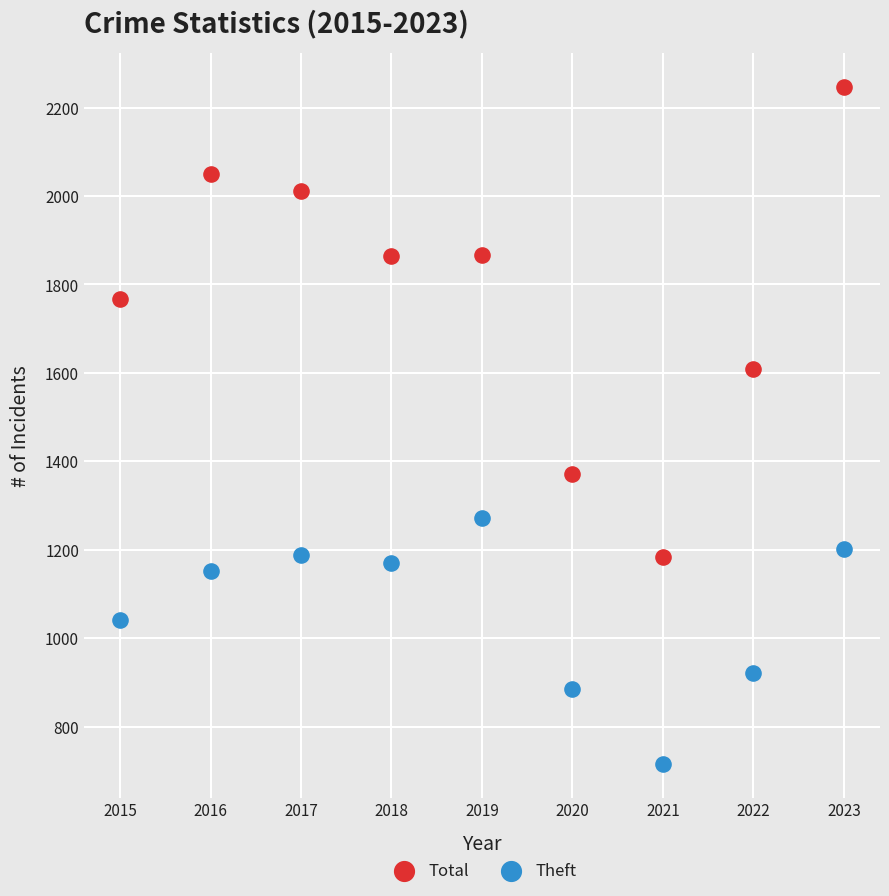

Which series reaches the maximum Y coordinate?

Total